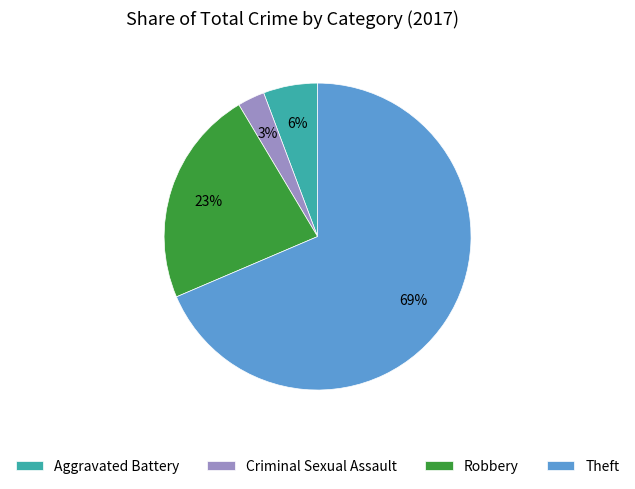

To the nearest percent, what is the average slice percentage?

25%